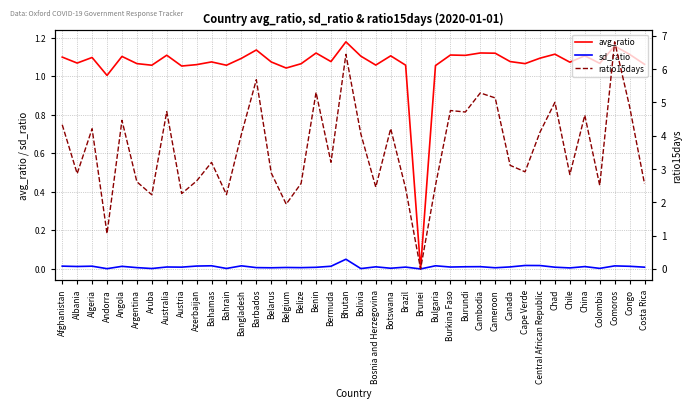

Reading left to right, what are all the values shown in this chart?

avg_ratio: 1.1	1.1	1.1	1.0	1.1	1.1	1.1	1.1	1.1	1.1	1.1	1.1	1.1	1.1	1.1	1.0	1.1	1.1	1.1	1.2	1.1	1.1	1.1	1.1	0.0	1.1	1.1	1.1	1.1	1.1	1.1	1.1	1.1	1.1	1.1	1.1	1.1	1.2	1.1	1.1
sd_ratio: 0.0	0.0	0.0	0.0	0.0	0.0	0.0	0.0	0.0	0.0	0.0	0.0	0.0	0.0	0.0	0.0	0.0	0.0	0.0	0.1	0.0	0.0	0.0	0.0	0.0	0.0	0.0	0.0	0.0	0.0	0.0	0.0	0.0	0.0	0.0	0.0	0.0	0.0	0.0	0.0
ratio15days: 4.3	2.9	4.2	1.1	4.5	2.6	2.2	4.7	2.3	2.6	3.2	2.2	4.0	5.7	2.9	1.9	2.6	5.3	3.2	6.4	4.1	2.5	4.2	2.4	0.0	2.5	4.8	4.7	5.3	5.1	3.1	2.9	4.1	5.0	2.8	4.6	2.5	6.8	4.9	2.6